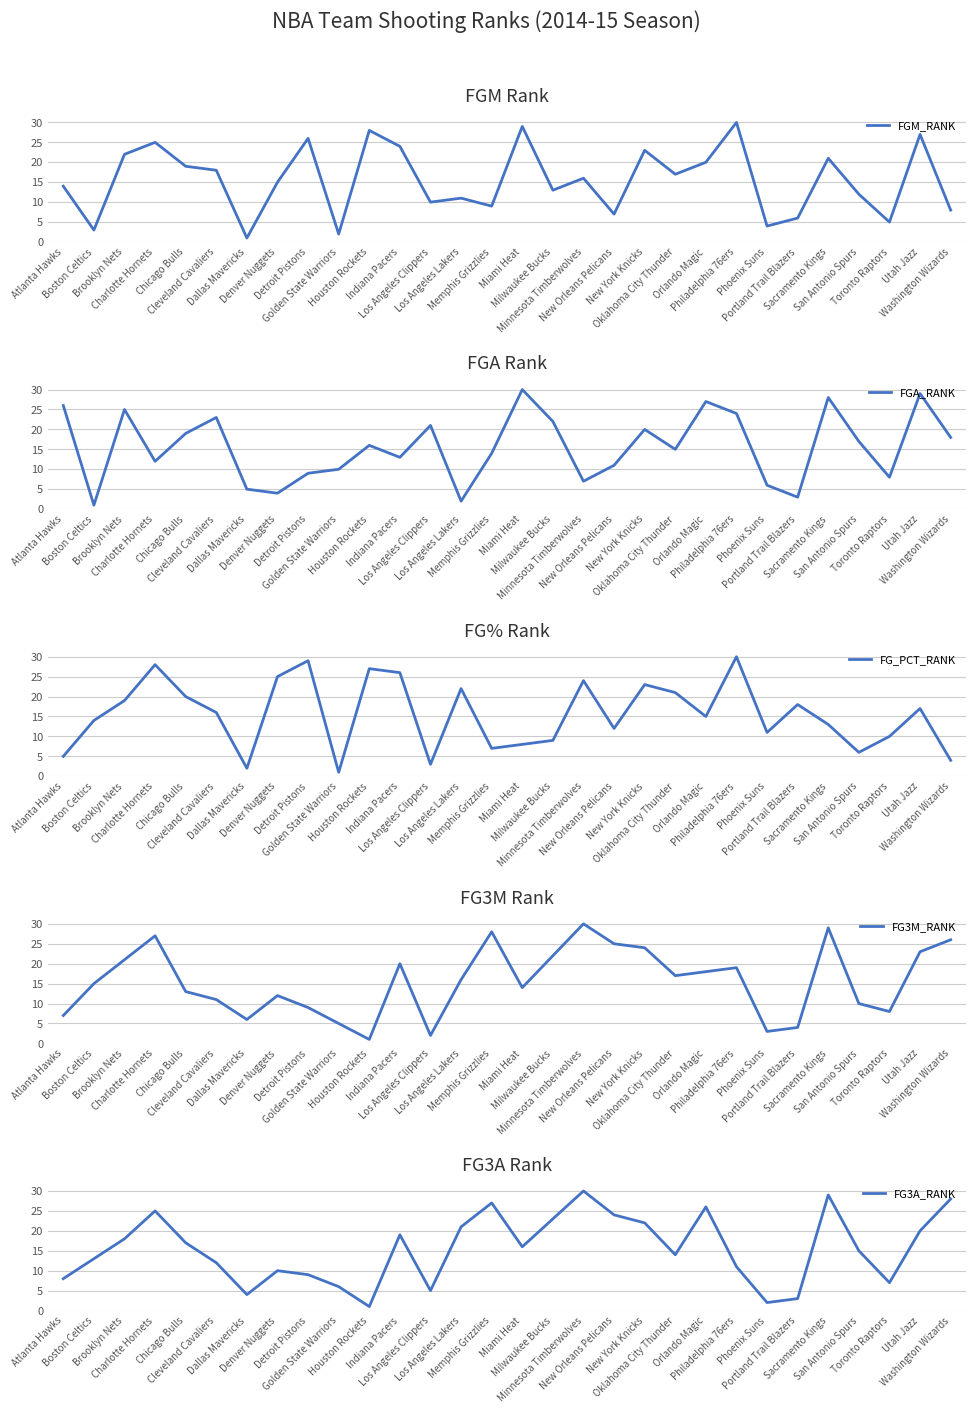

What is the value of the FGA_RANK point at the 15th from the left?

14